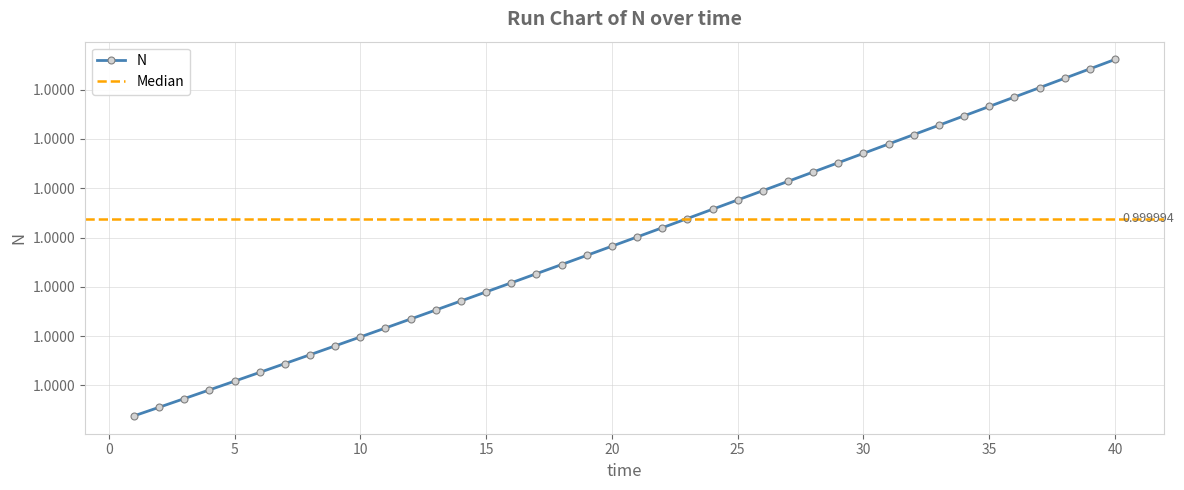

What is the maximum value shown in the chart?

1.0